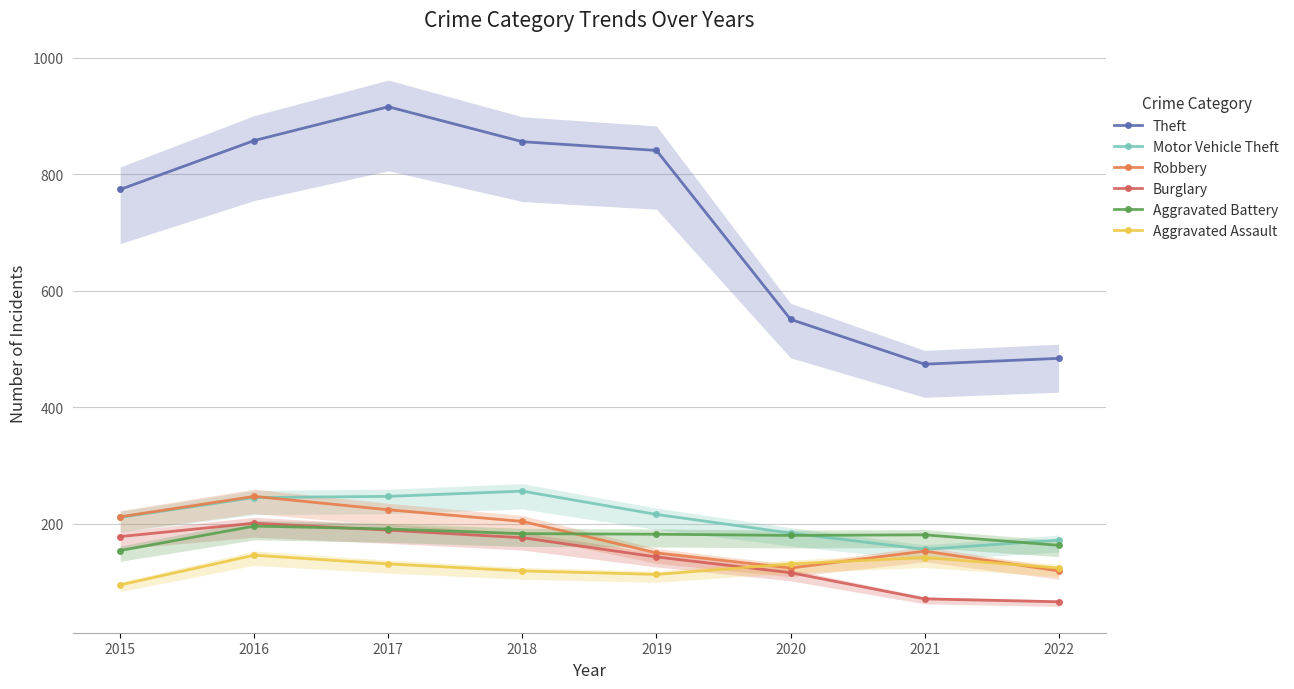

True or false: Theft has more than 2 interior local peaks.

False